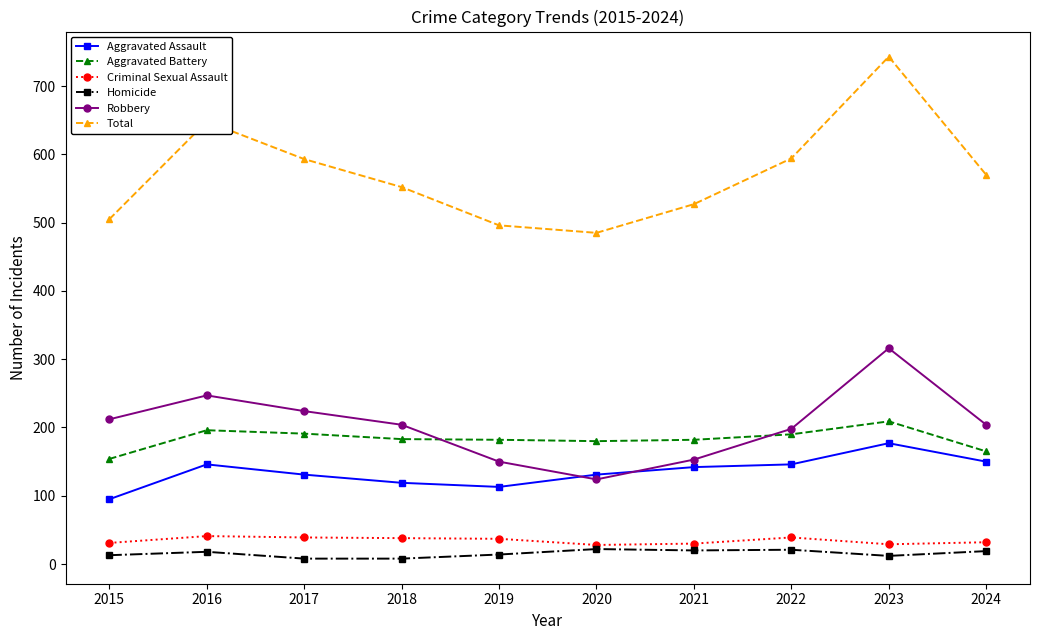

At how many categories does at least one series exceed 635?

2